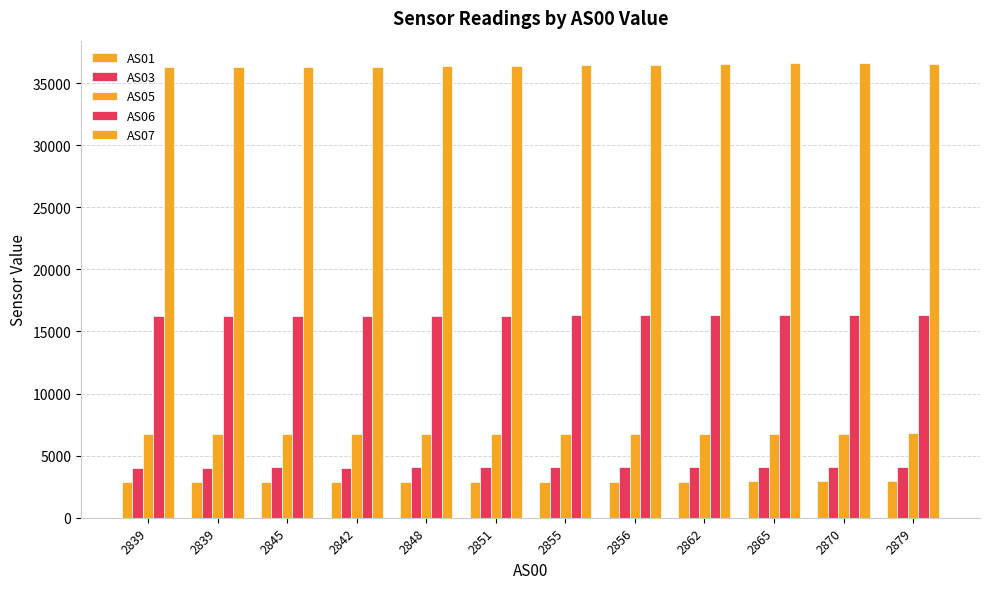

What is the spread (max minus min) of values at 2848?

33472